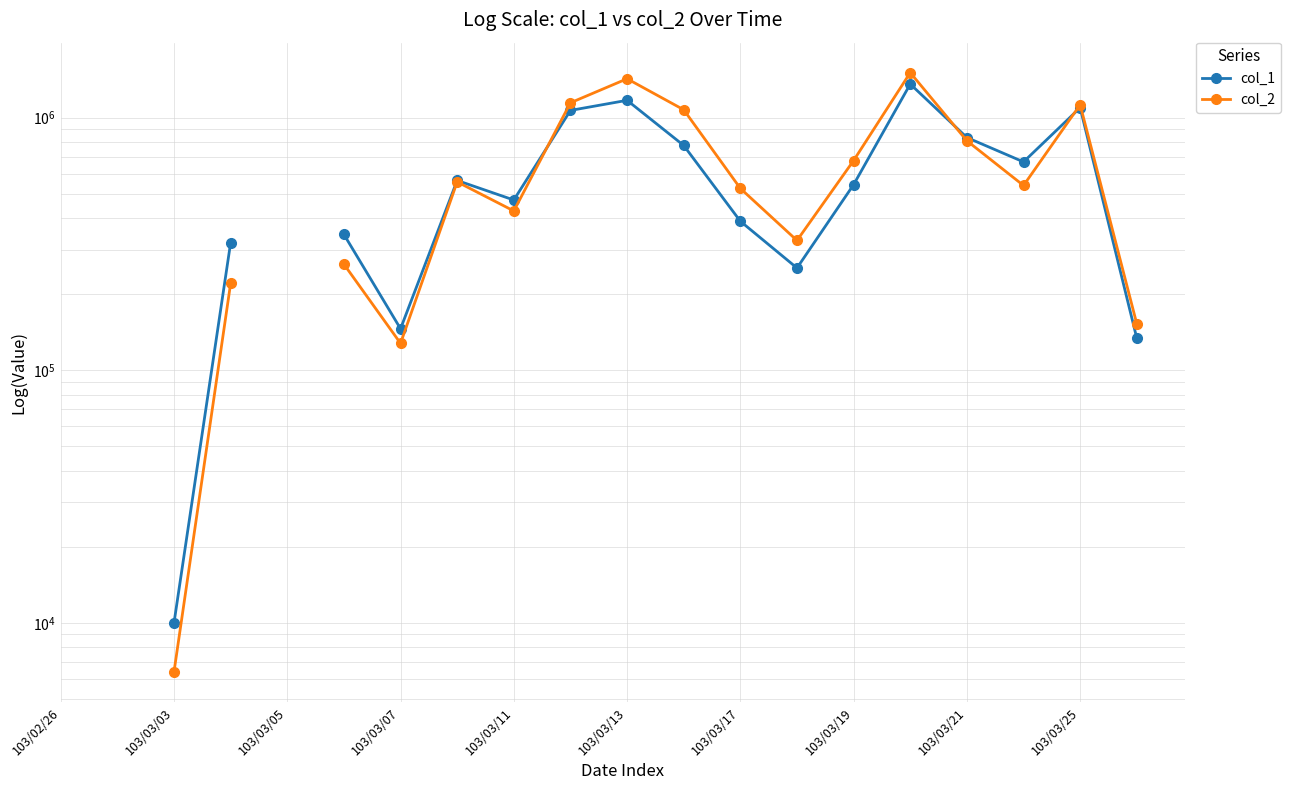

Between 103/03/19 and 12, which series saw the biggest shift?

col_1